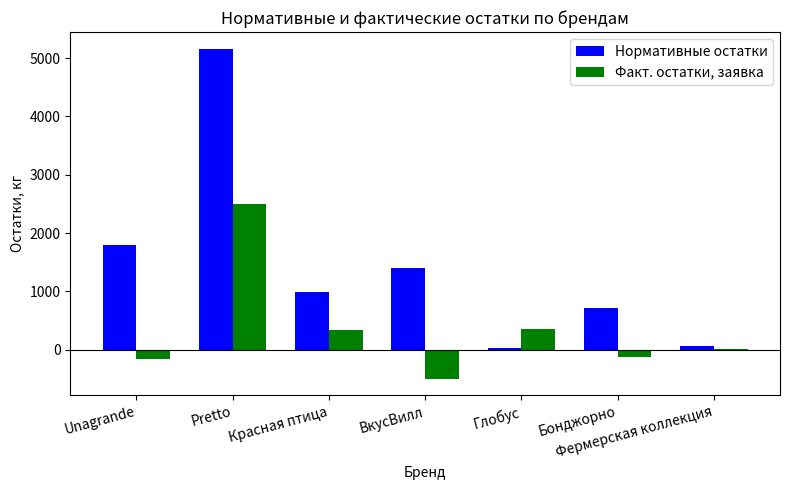

Are the bars horizontal?

No